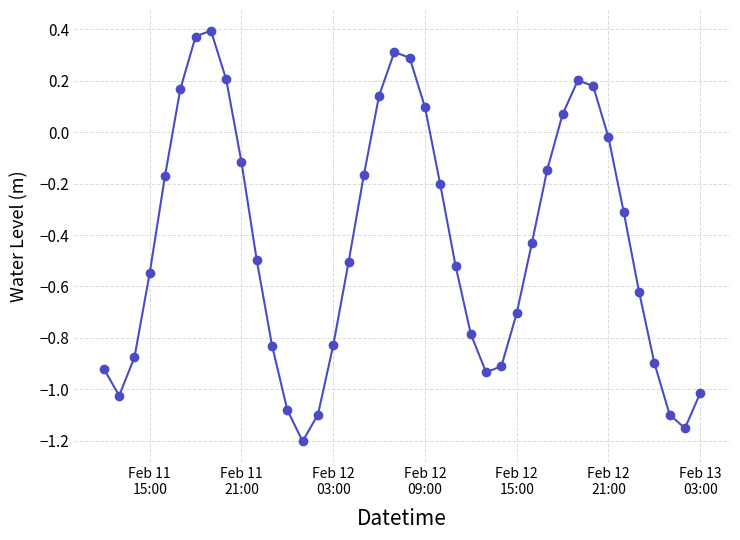

How many points are lower than both their immediate neighbors (excluding endpoints)?

4